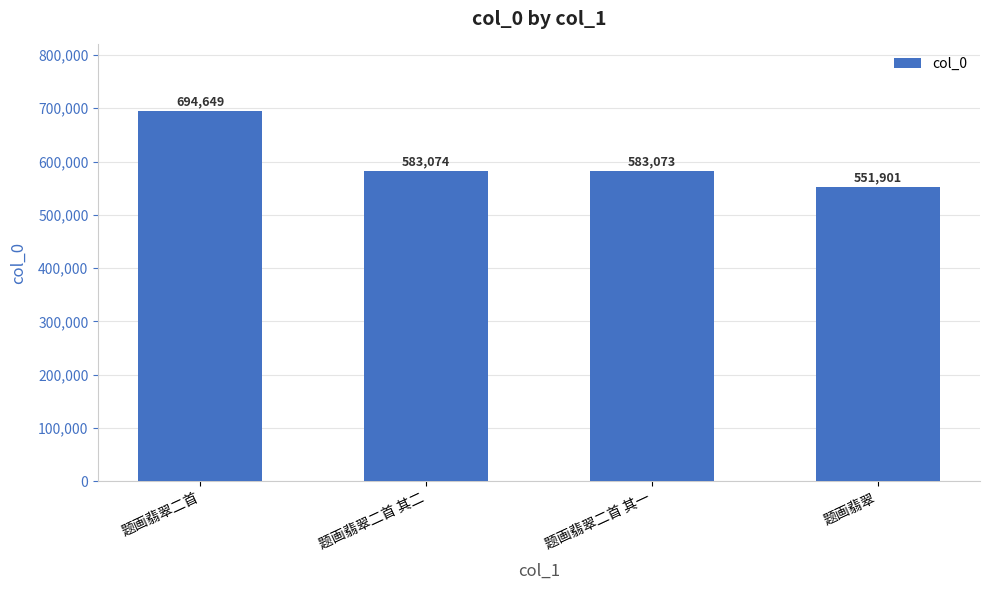

Count the number of data series in this chart.

1